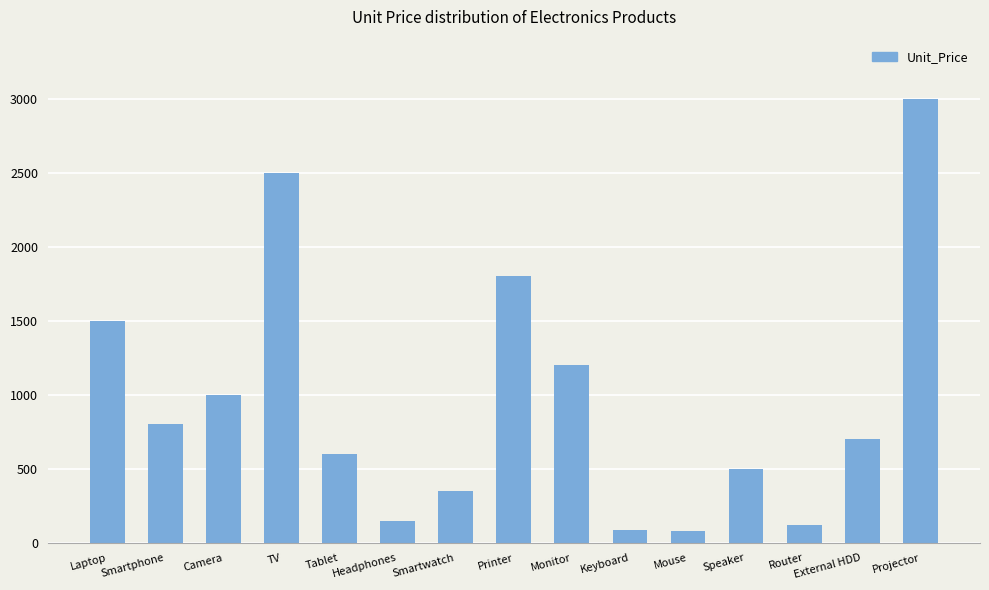

What is the value of the 2nd bar from the left?

800